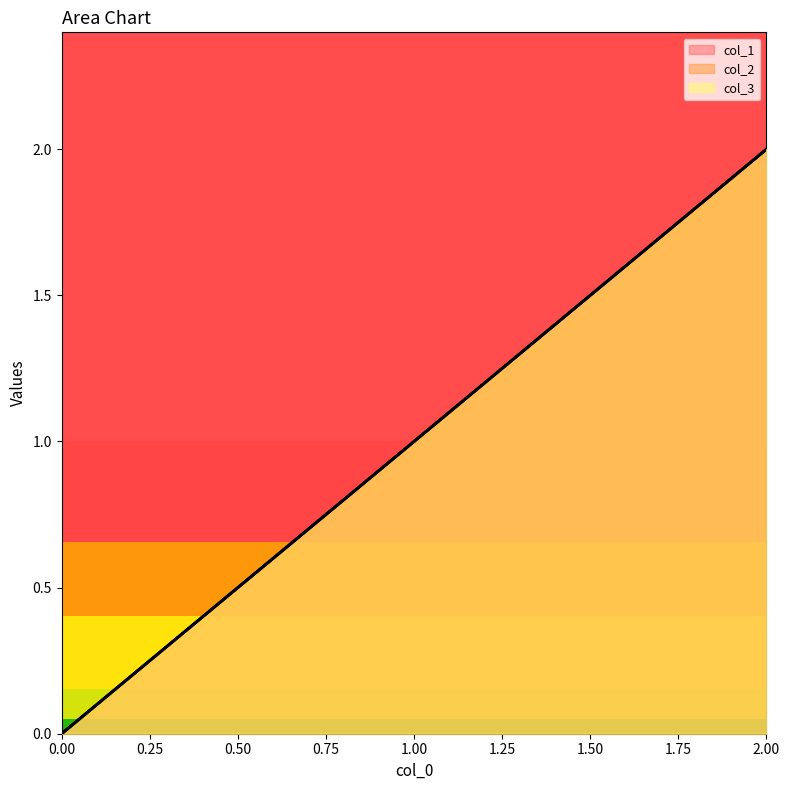

Where is col_2 nearest to the value 1?

1